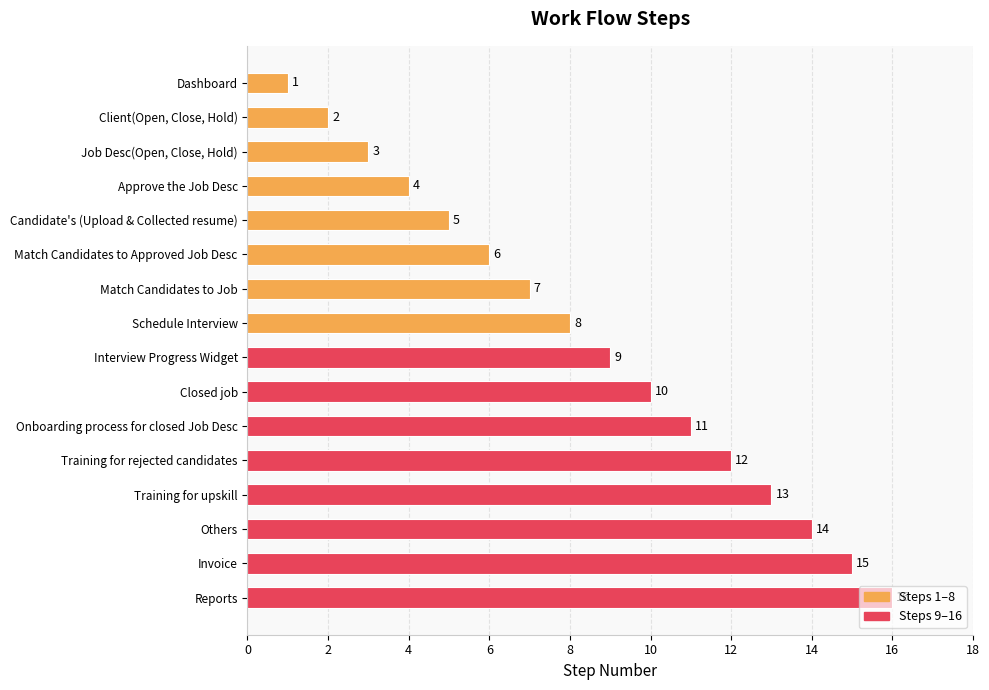

The value at Onboarding process for closed Job Desc is 11. True or false?

True